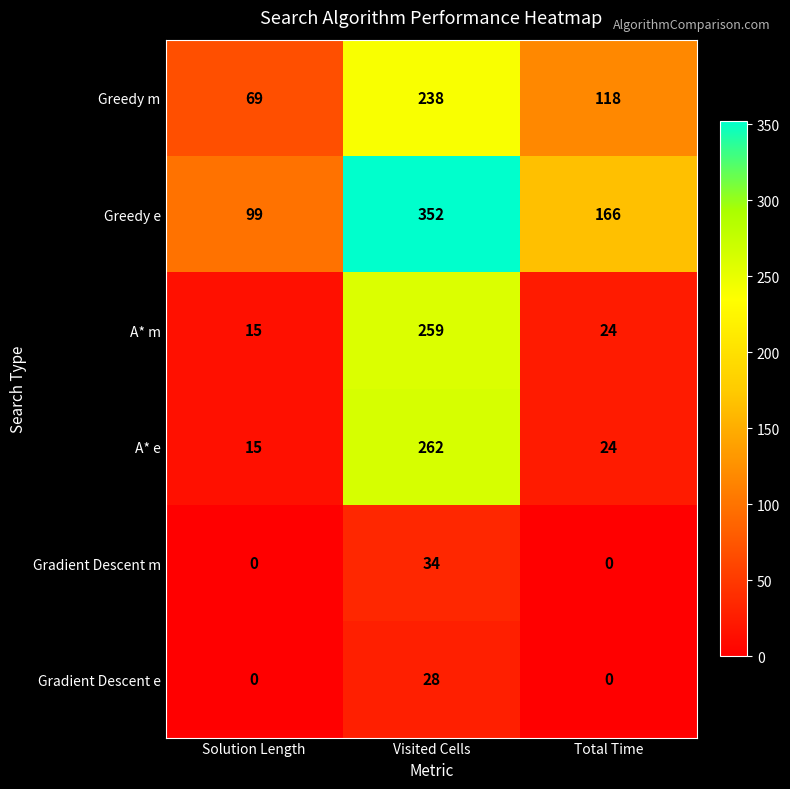

What is the highest value of the Gradient Descent e series?

28